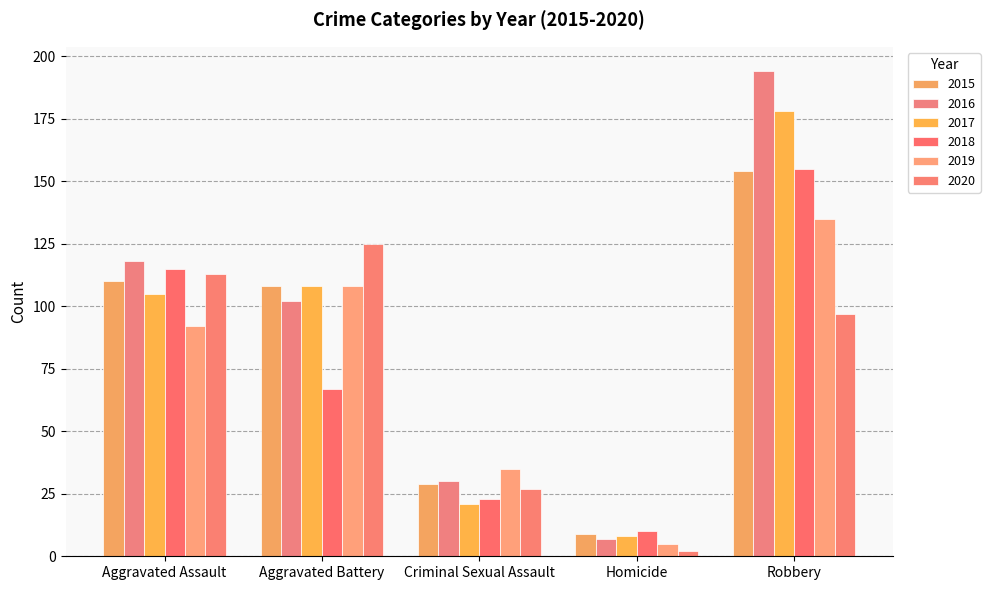

At which category is the sum across all series the highest?

Robbery